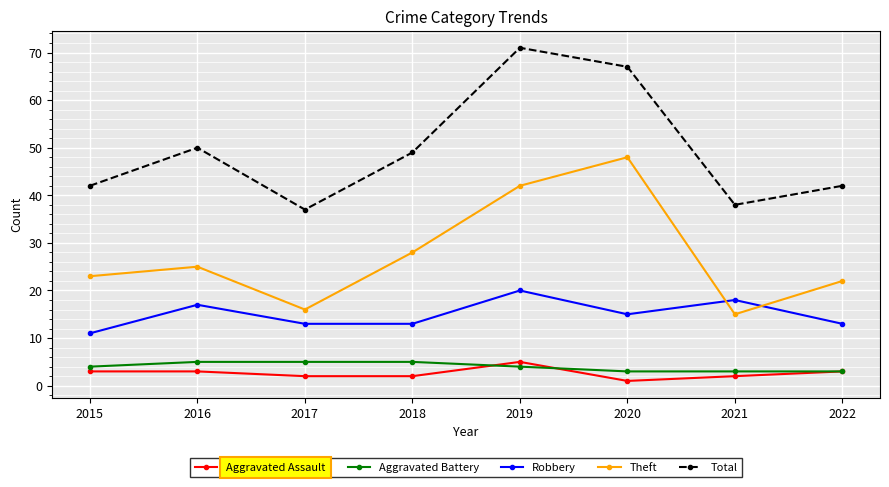

At 2015, list the series in order from largest to smallest.

Total, Theft, Robbery, Aggravated Battery, Aggravated Assault